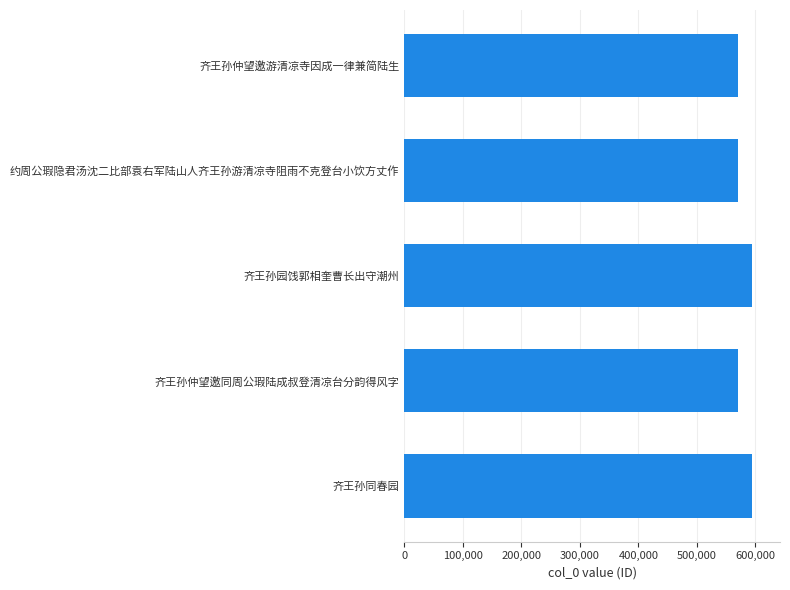

Is it true that the value at 齐王孙仲望邀游清凉寺因成一律兼简陆生 is 569457?

True